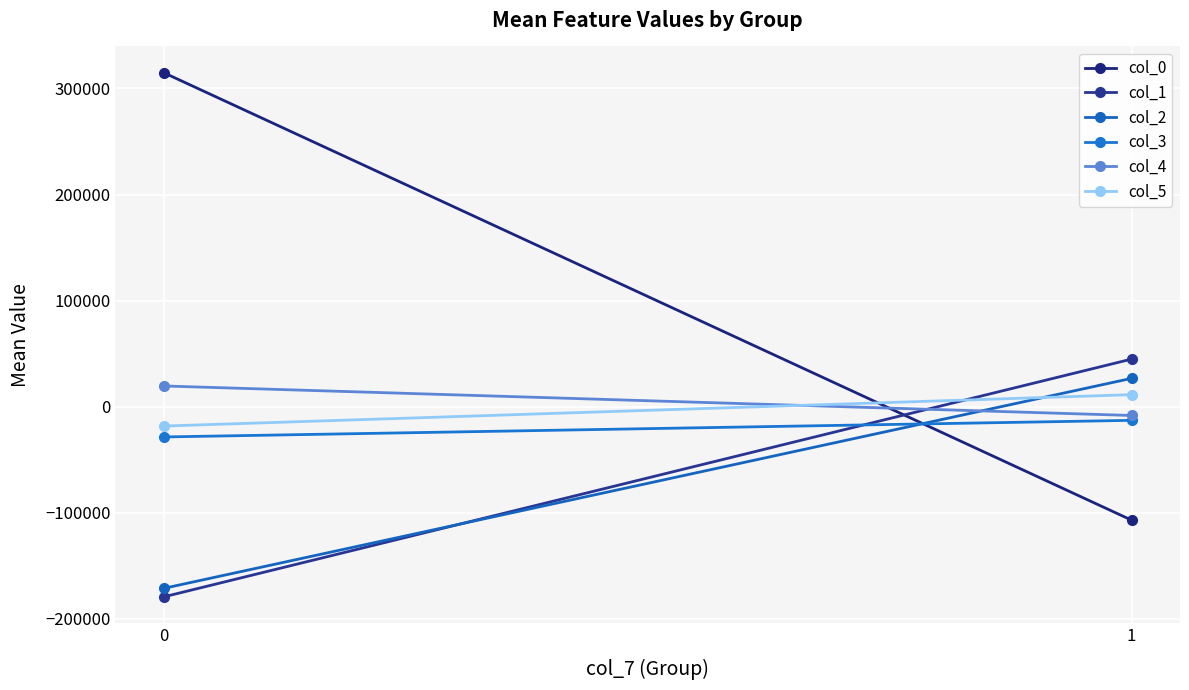

How many values in the col_5 series are below 11294?

1